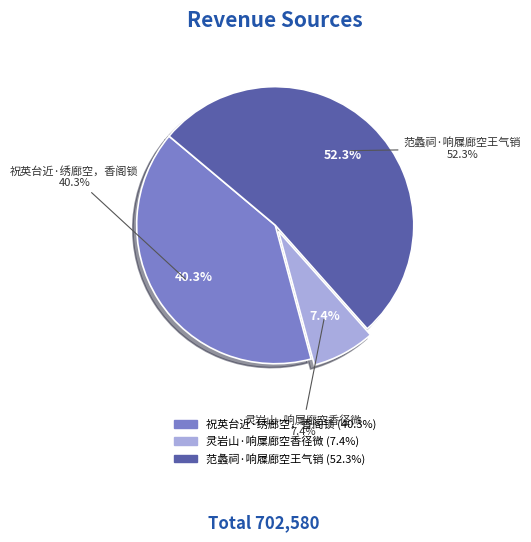

Is there a majority slice in this chart?

Yes